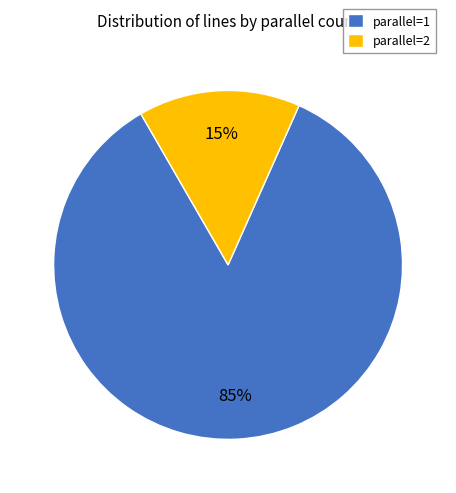

Is there a majority slice in this chart?

Yes